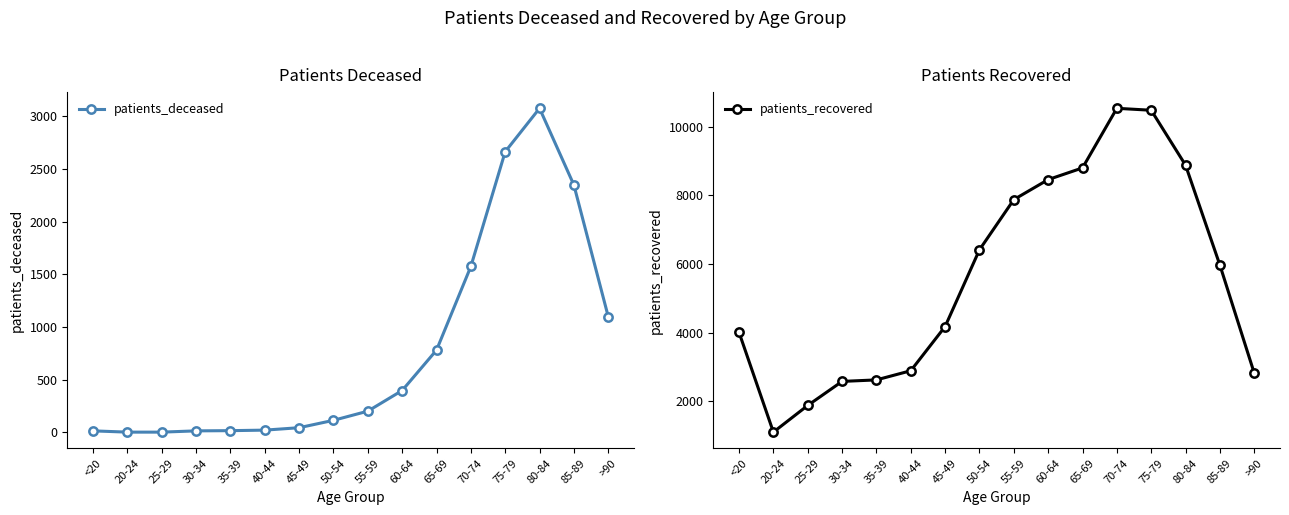

Which has a higher value, <20 or 30-34?

<20